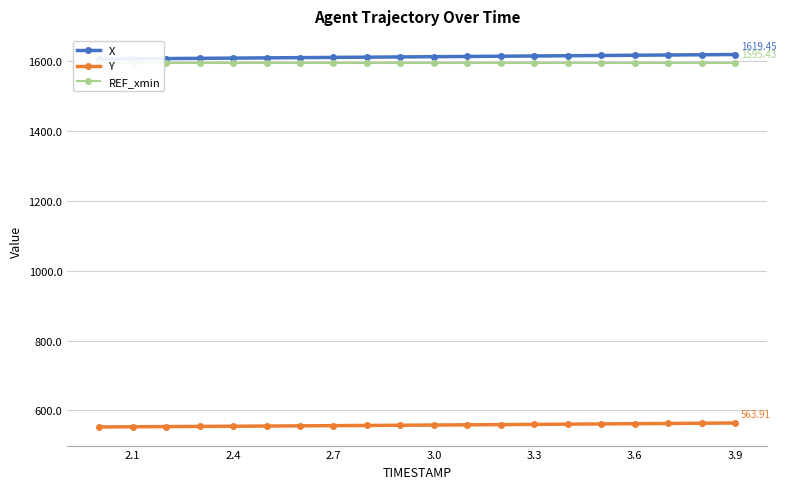

Rank the series by their maximum value, from lowest to highest.

Y, REF_xmin, X